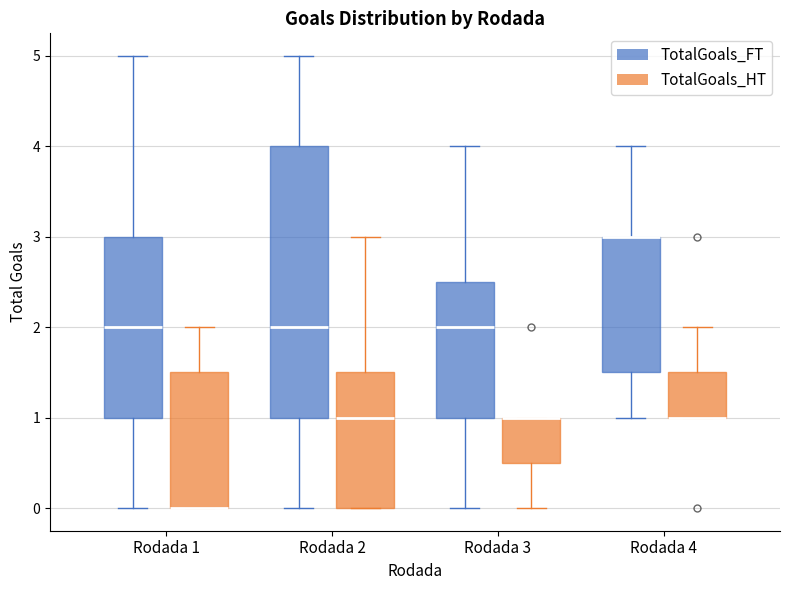

Reading left to right, transcribe this box plot: for each box, give where its median line is, the range the box spans, and where its two whiskers end, as read against the y-axis. The values are not printed on the chart, so give them approximately, as read against the axis.

Rodada 1 (TotalGoals_FT): median 2.0, box 1.0 to 3.0, whiskers 0.0 to 5.0
Rodada 1 (TotalGoals_HT): median 0.0 (drawn on the box's lower edge), box 0.0 to 1.5, whiskers 0.0 to 2.0
Rodada 2 (TotalGoals_FT): median 2.0, box 1.0 to 4.0, whiskers 0.0 to 5.0
Rodada 2 (TotalGoals_HT): median 1.0, box 0.0 to 1.5, whiskers 0.0 to 3.0
Rodada 3 (TotalGoals_FT): median 2.0, box 1.0 to 2.5, whiskers 0.0 to 4.0
Rodada 3 (TotalGoals_HT): median 1.0 (drawn on the box's upper edge), box 0.5 to 1.0, whiskers 0.0 to 1.0
Rodada 4 (TotalGoals_FT): median 3.0 (drawn on the box's upper edge), box 1.5 to 3.0, whiskers 1.0 to 4.0
Rodada 4 (TotalGoals_HT): median 1.0 (drawn on the box's lower edge), box 1.0 to 1.5, whiskers 1.0 to 2.0